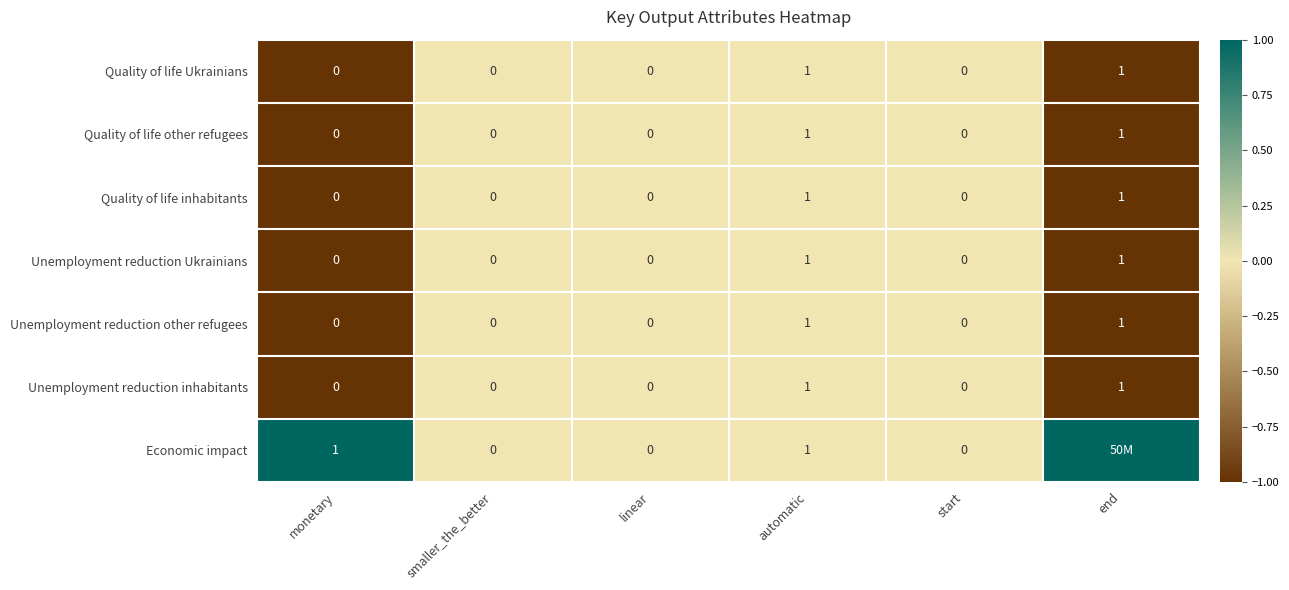

The value of Unemployment reduction other refugees at start is 0. True or false?

True